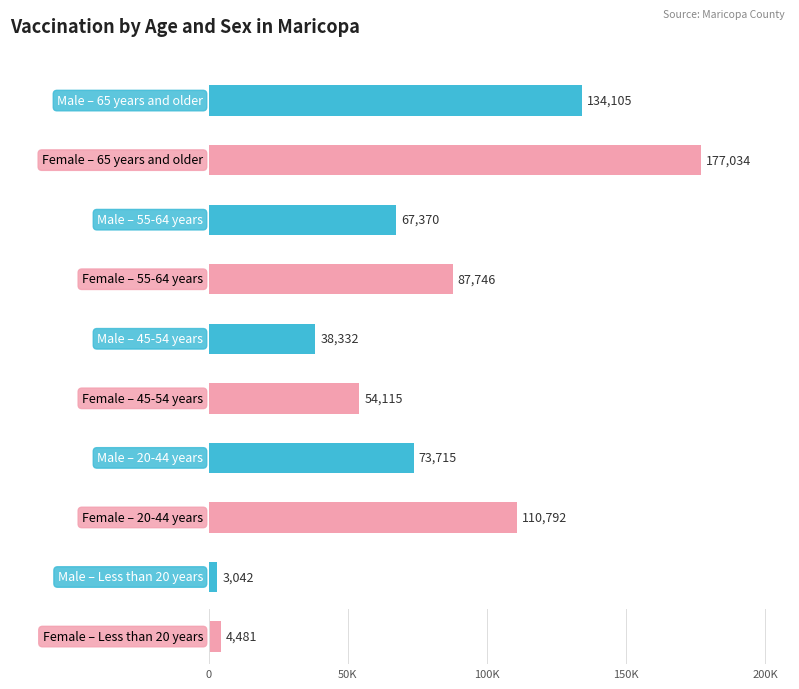

Reading right to left, list all the values displayed in this chart.

Male: Less than 20 years=3042	20-44 years=73715	45-54 years=38332	55-64 years=67370	65 years and older=134105
Female: Less than 20 years=4481	20-44 years=110792	45-54 years=54115	55-64 years=87746	65 years and older=177034